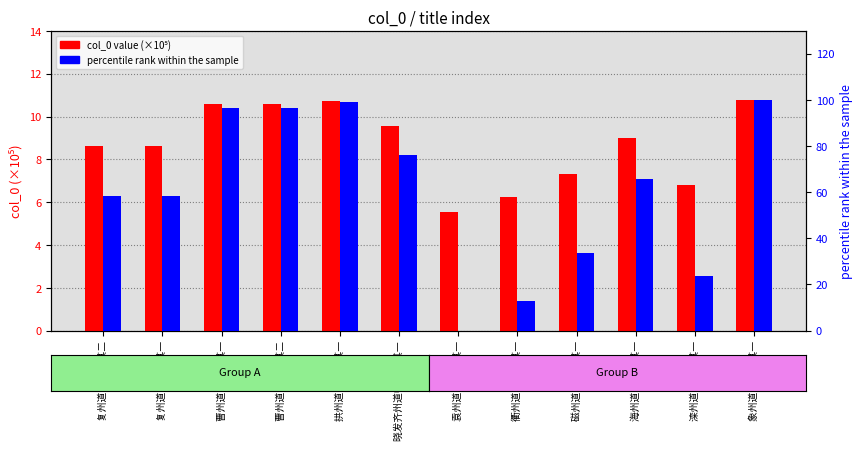

What is the difference between the second highest and minimum values in the percentile rank within sample series?

98.9